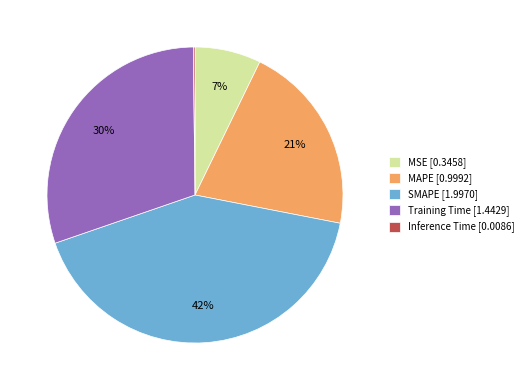

Which has a higher value, MAPE or SMAPE?

SMAPE